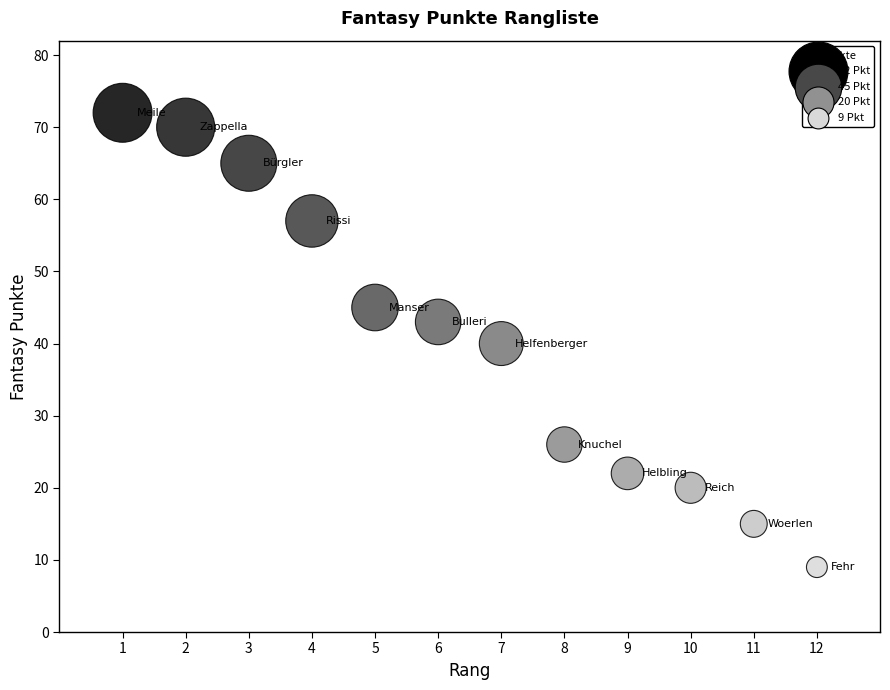

What is the range of Y values (max minus min)?

63